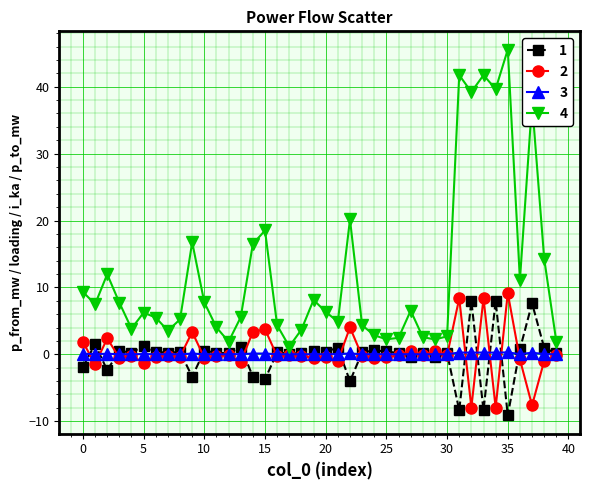

Which series has the largest total across all categories?

4